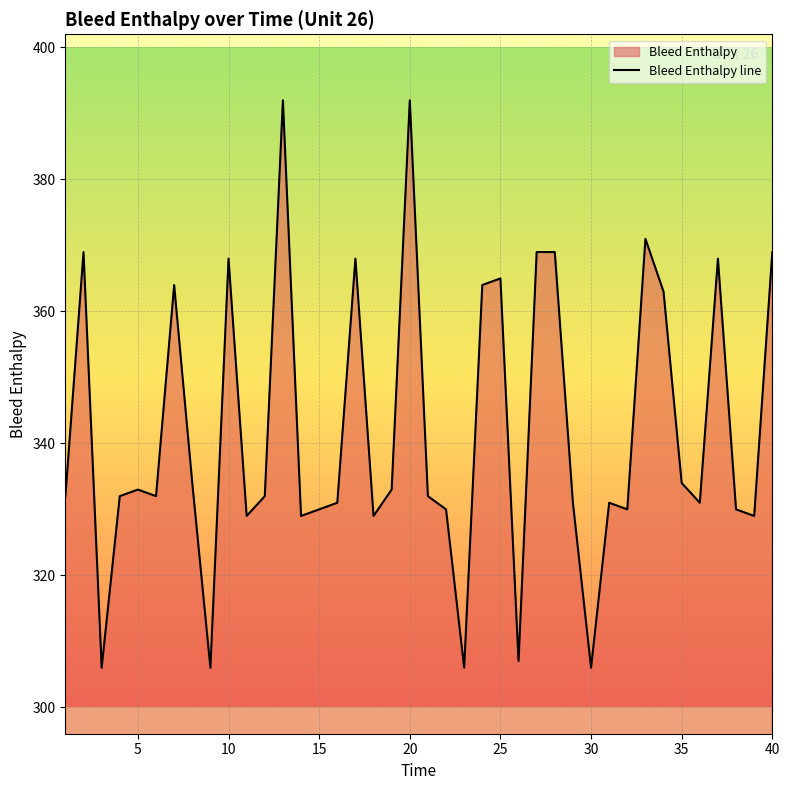

Does the chart display data point markers on the line(s)?

No